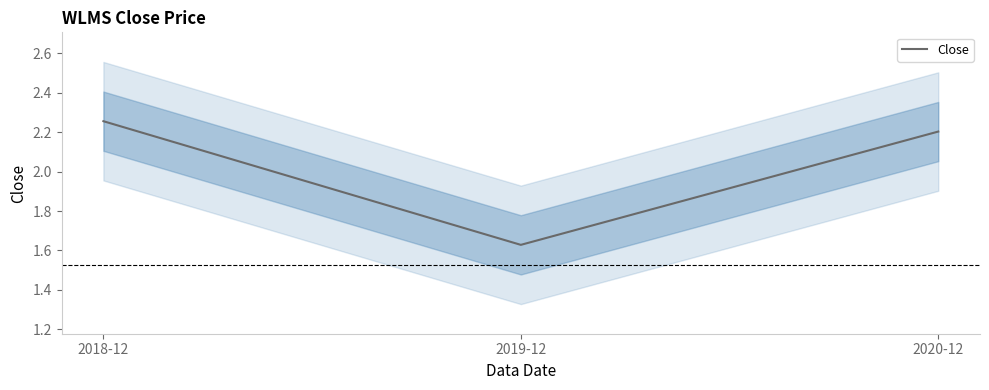

Count the values in the range 1 to 2.

1